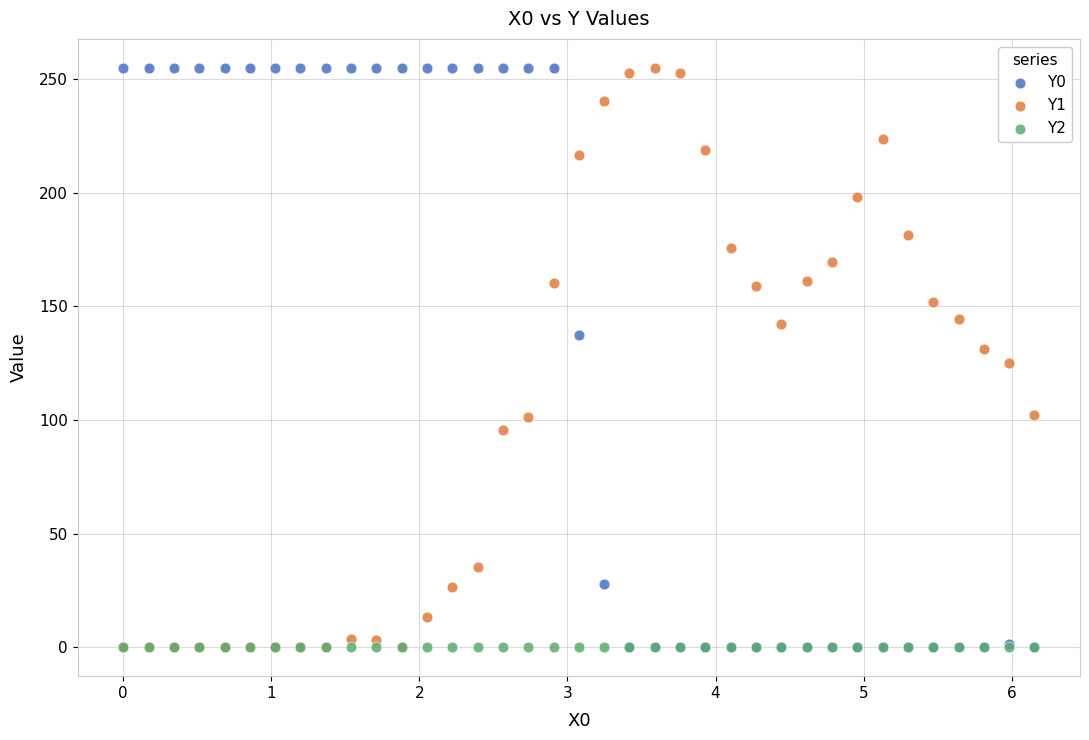

What are all the series names shown in the legend?

Y0, Y1, Y2